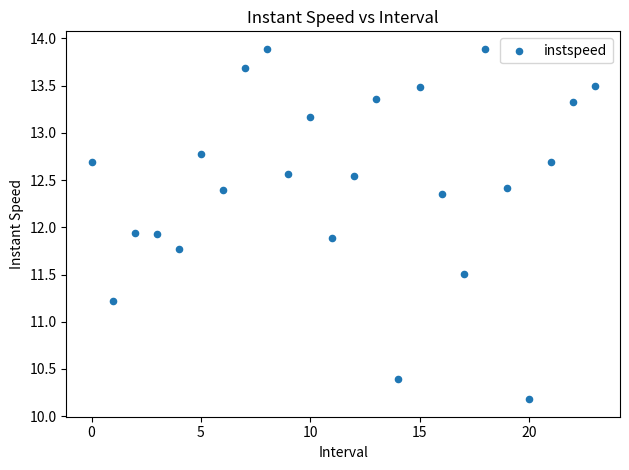

What is the range of Y values (max minus min)?

3.7